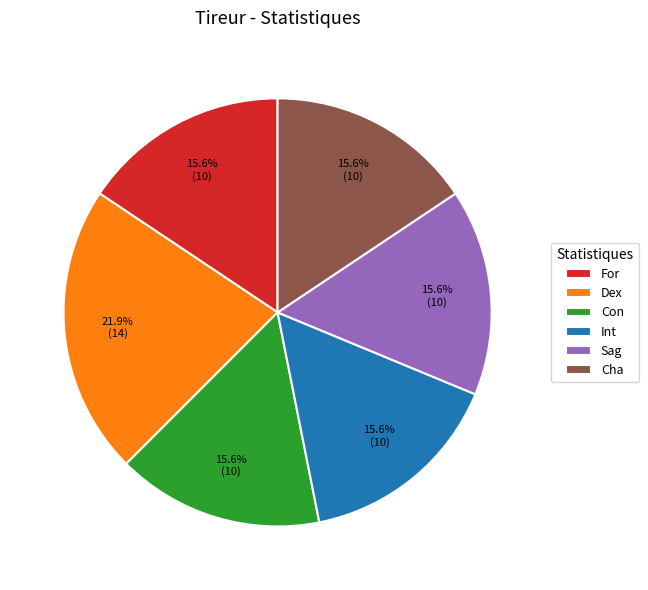

What is the ratio of the value at Sag to the value at Dex?

0.7